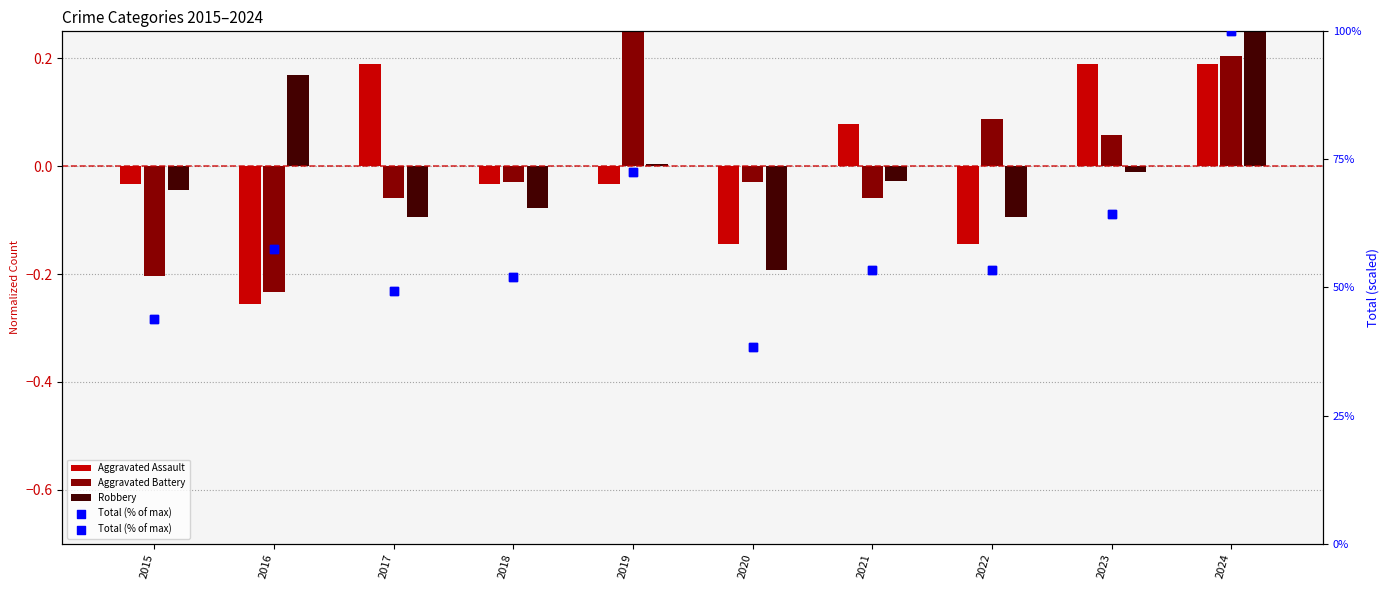

What is the total value across all series at 2022?

53.3